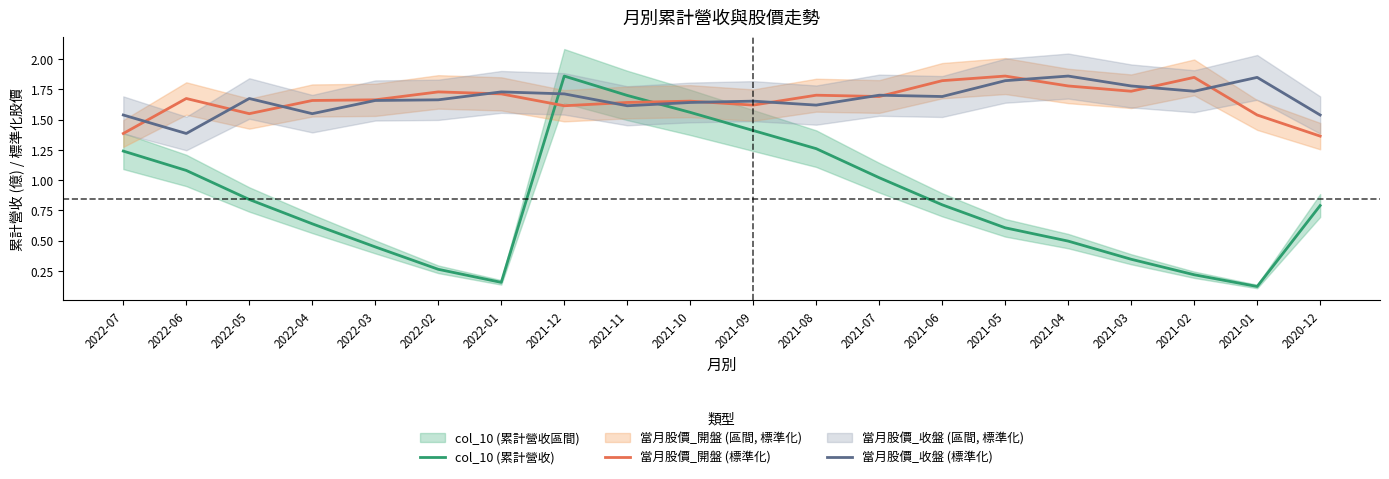

Which series ends up on top after the final intersection of 當月股價_收盤 (標準化) and col_10 (累計營收)?

當月股價_收盤 (標準化)